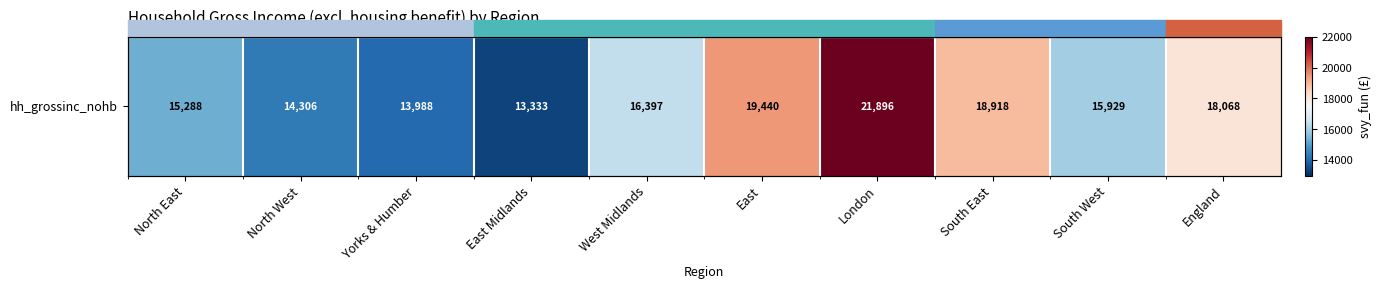

Reading left to right, what are all the values shown in this chart?

North East=15288.3	North West=14306.3	Yorks & Humber=13988.2	East Midlands=13332.6	West Midlands=16397.2	East=19440.2	London=21895.6	South East=18918.4	South West=15929.0	England=18068.3